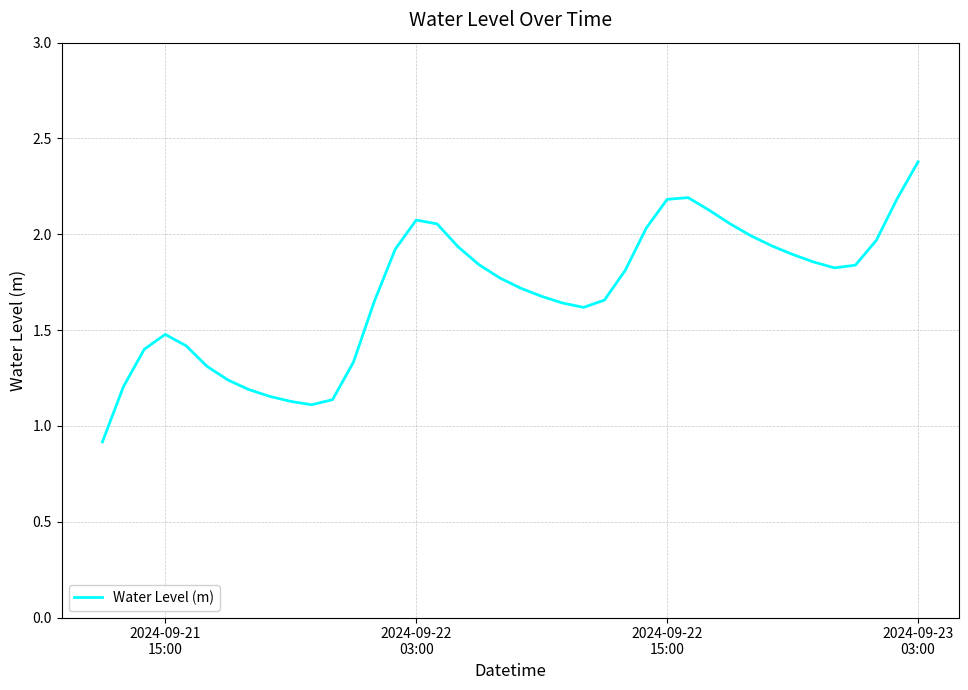

What is the minimum value shown in the chart?

0.9